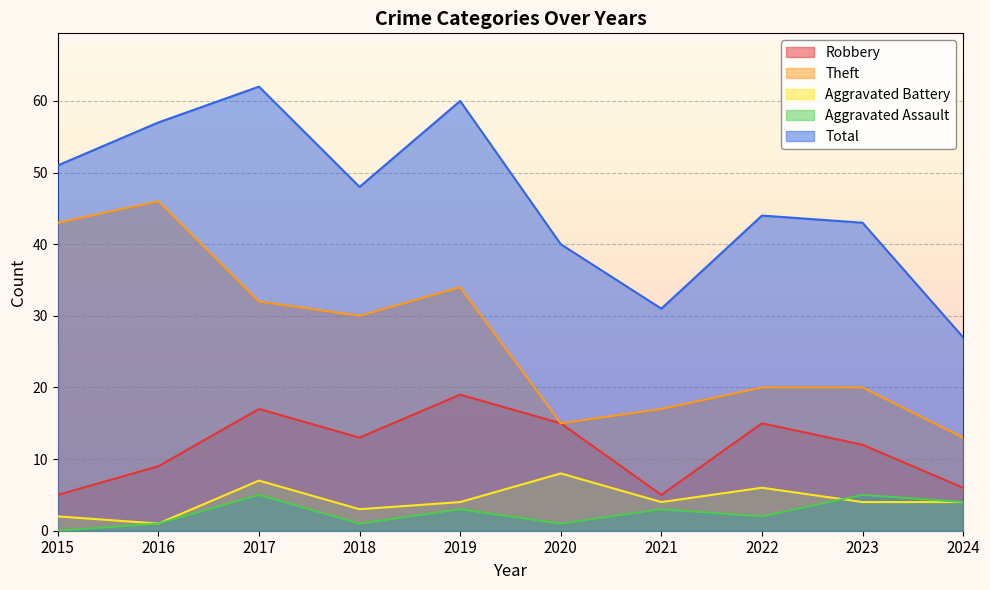

At which category does Total reach its first local peak?

2017